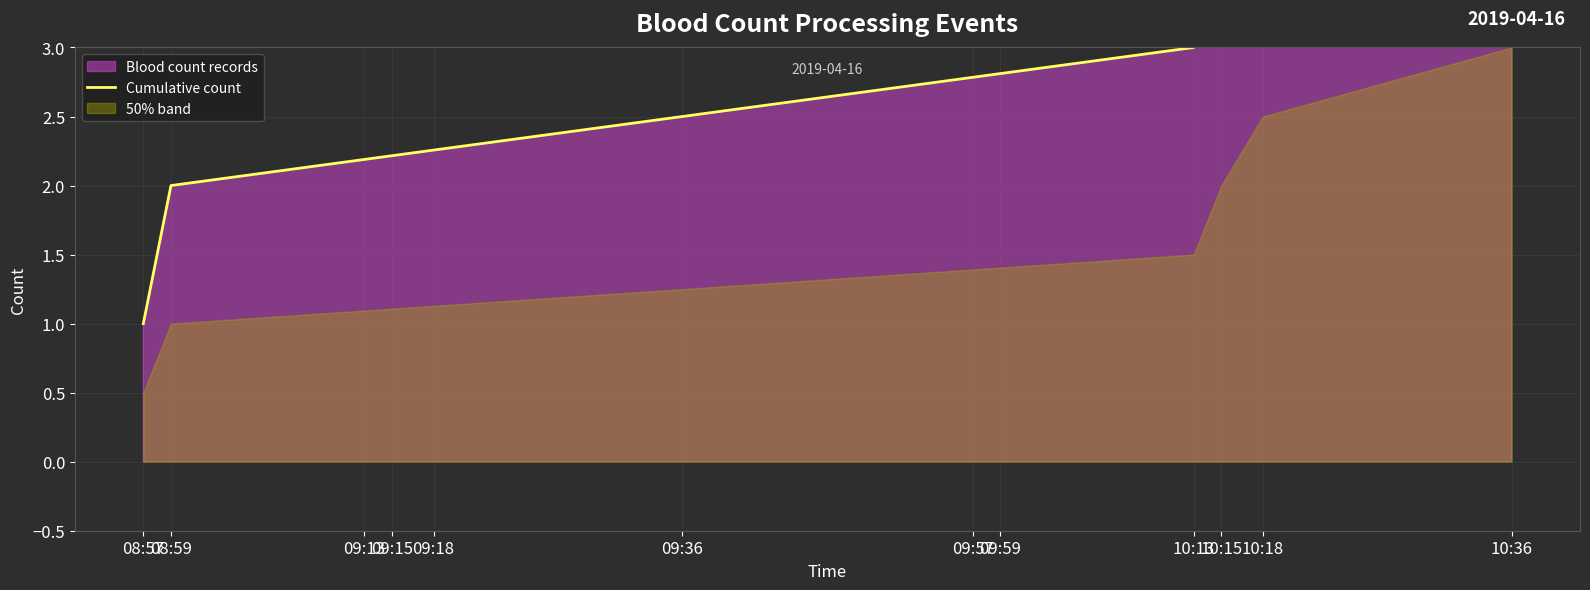

What is the minimum value shown in the chart?

1